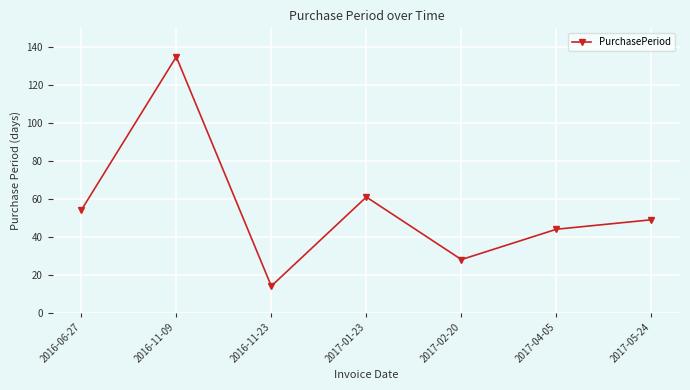

Rank the categories by value from lowest to highest.

2016-11-23, 2017-02-20, 2017-04-05, 2017-05-24, 2016-06-27, 2017-01-23, 2016-11-09